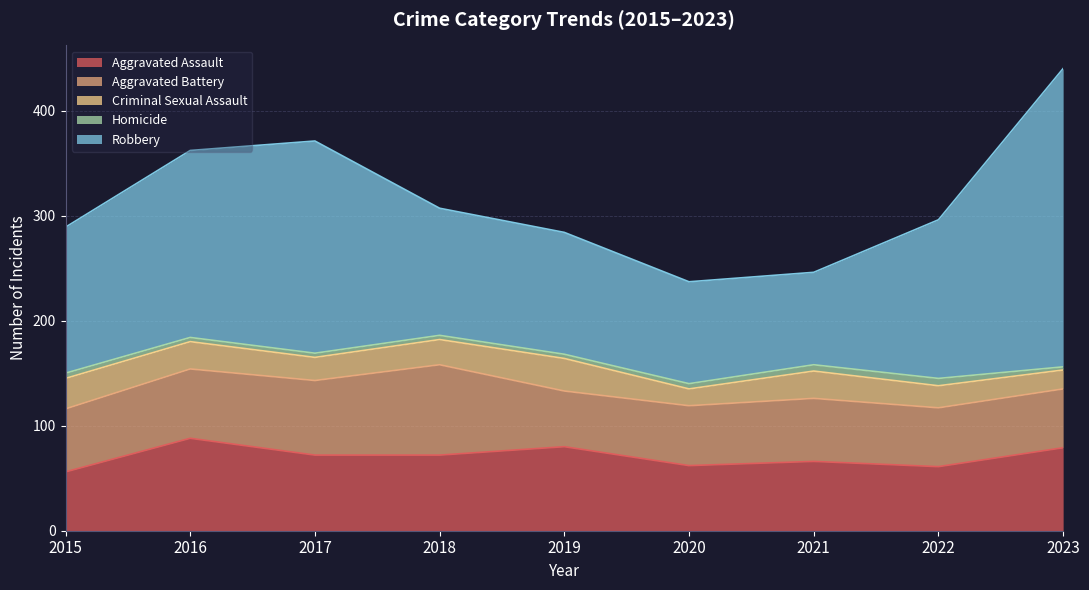

At how many categories does at least one series exceed 150?

4